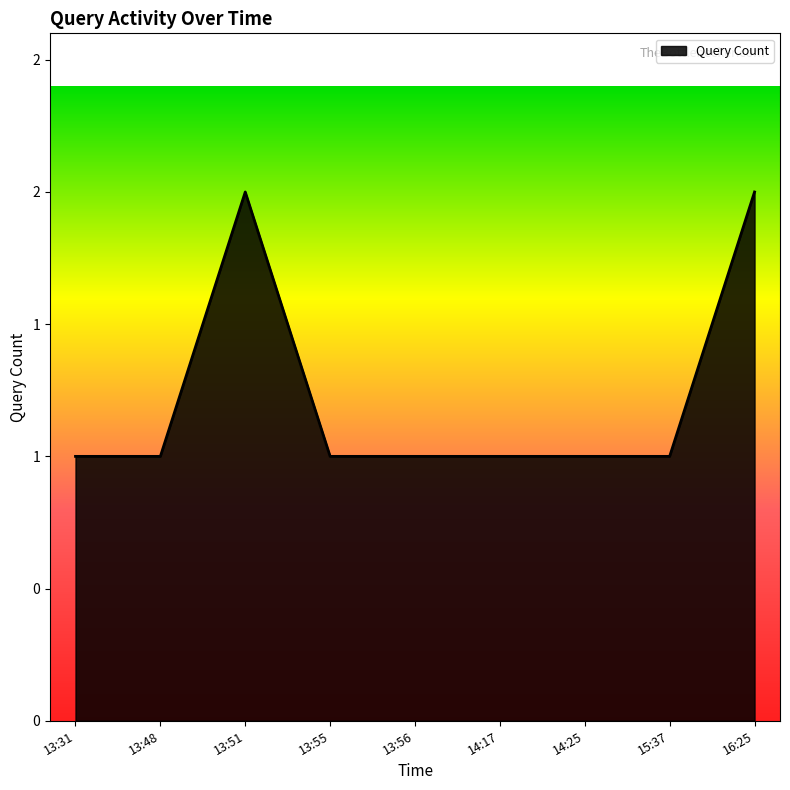

Which category has the lowest value across all series?

13:31